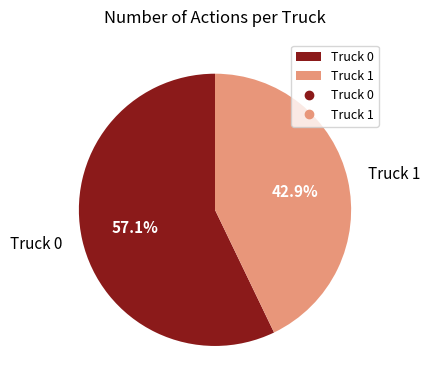

What is the ratio of the value at Truck 0 to the value at Truck 1?

1.3